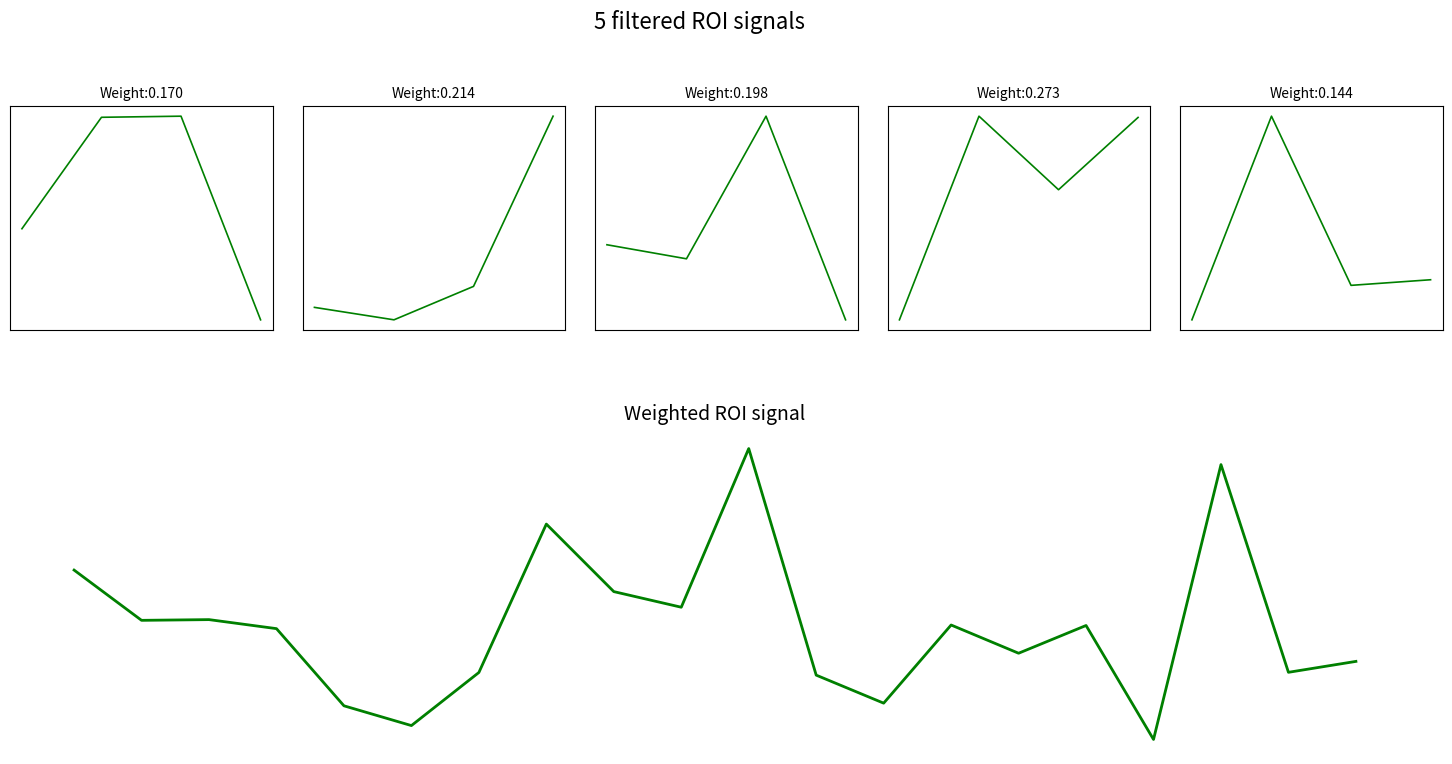

What is the label of the 10th point from the left?

9